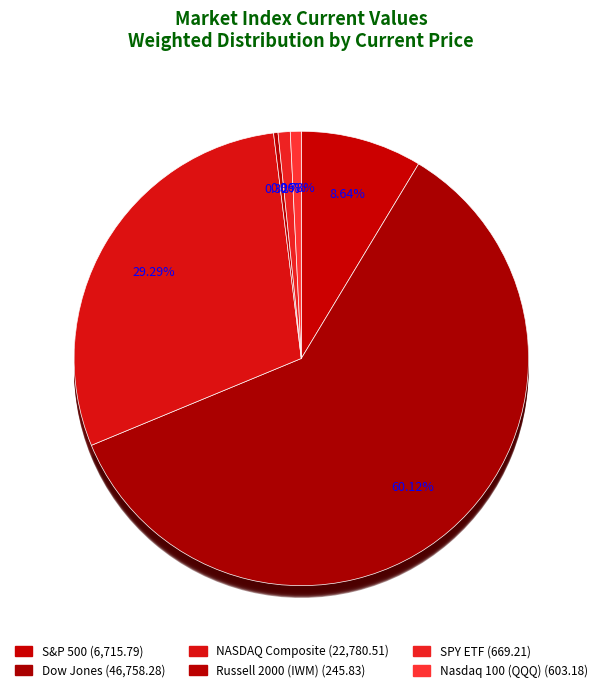

Which category has the smallest portion of the pie?

Russell 2000 (IWM)